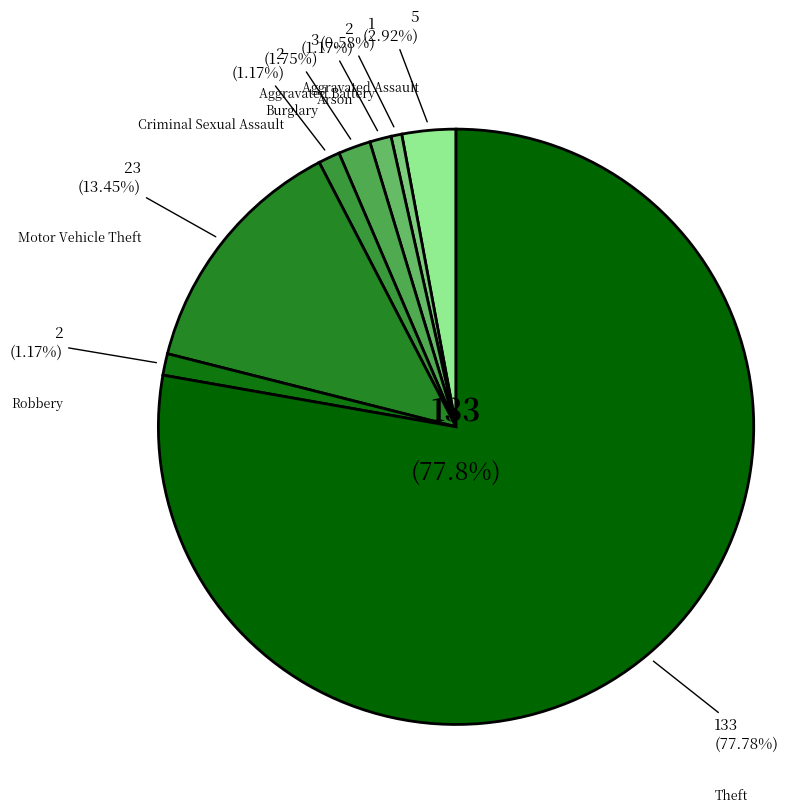

True or false: Criminal Sexual Assault accounts for 15% of the total.

False